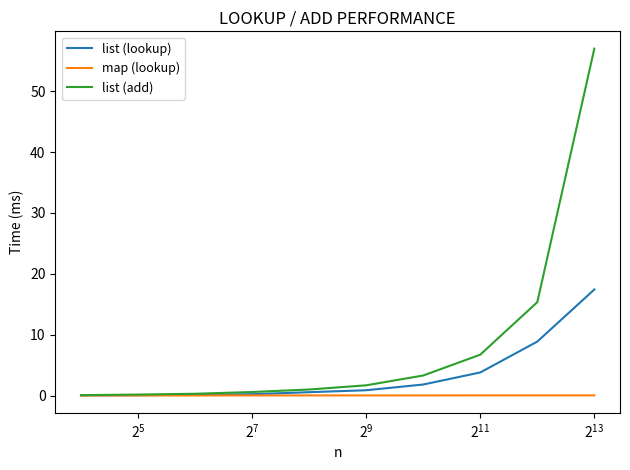

How many lines are shown in the chart?

3